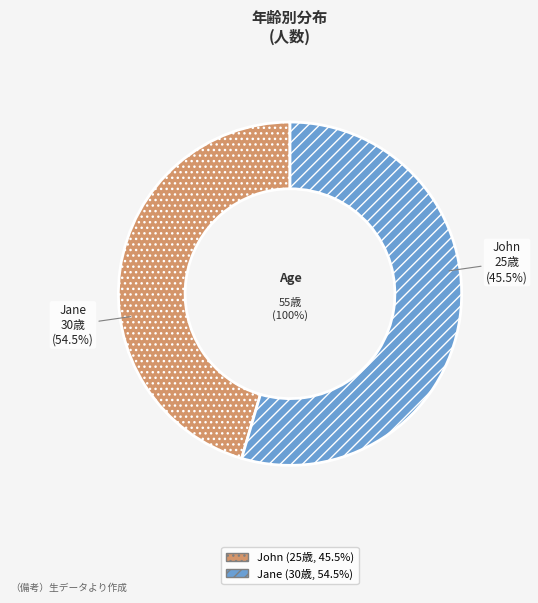

To the nearest percent, what is the difference between the Jane and John slice percentages?

9%